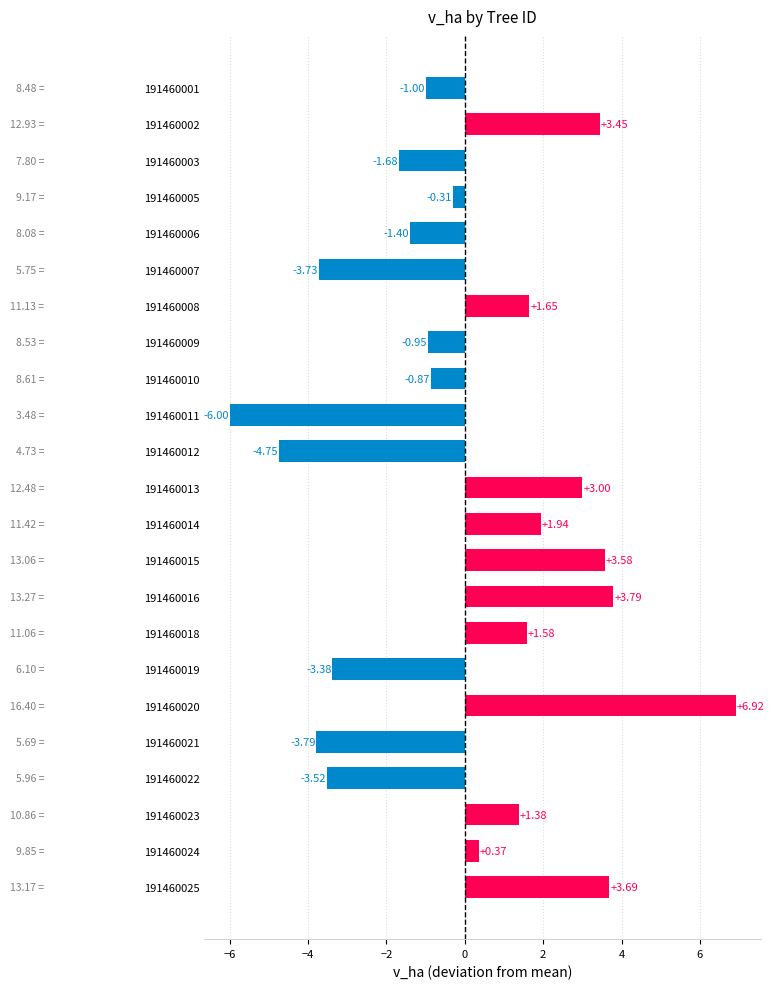

How many values are below zero?

12